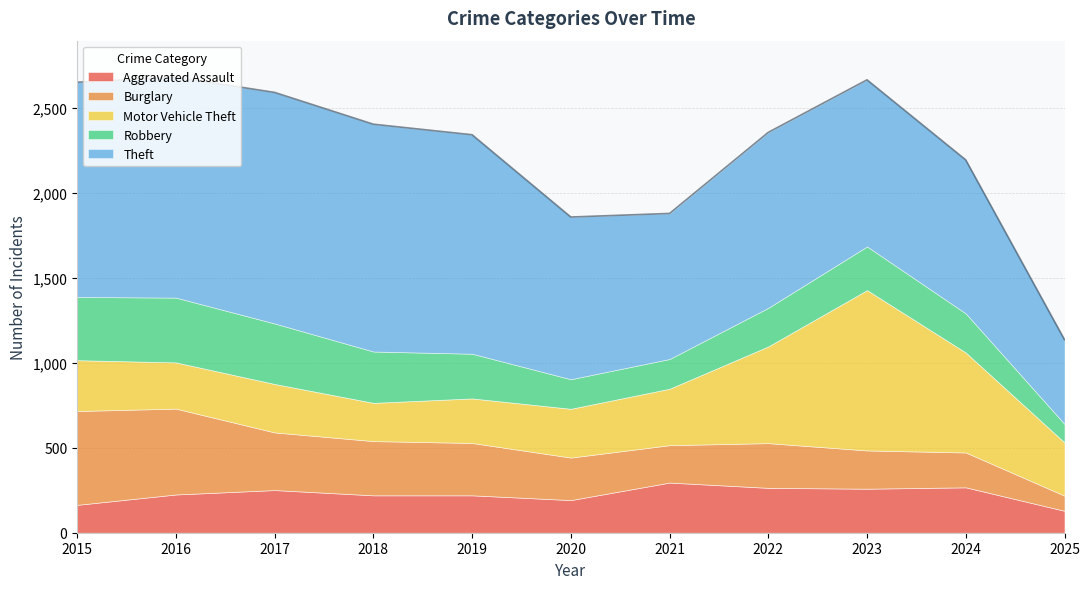

True or false: Aggravated Assault and Theft intersect in this chart.

False